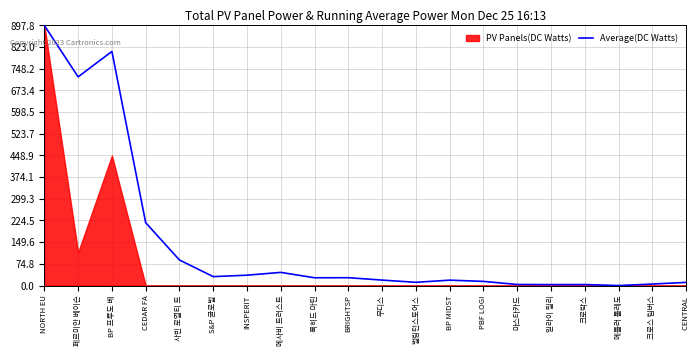

At which category does the chart reach its minimum across all series?

메틀러 톨레도